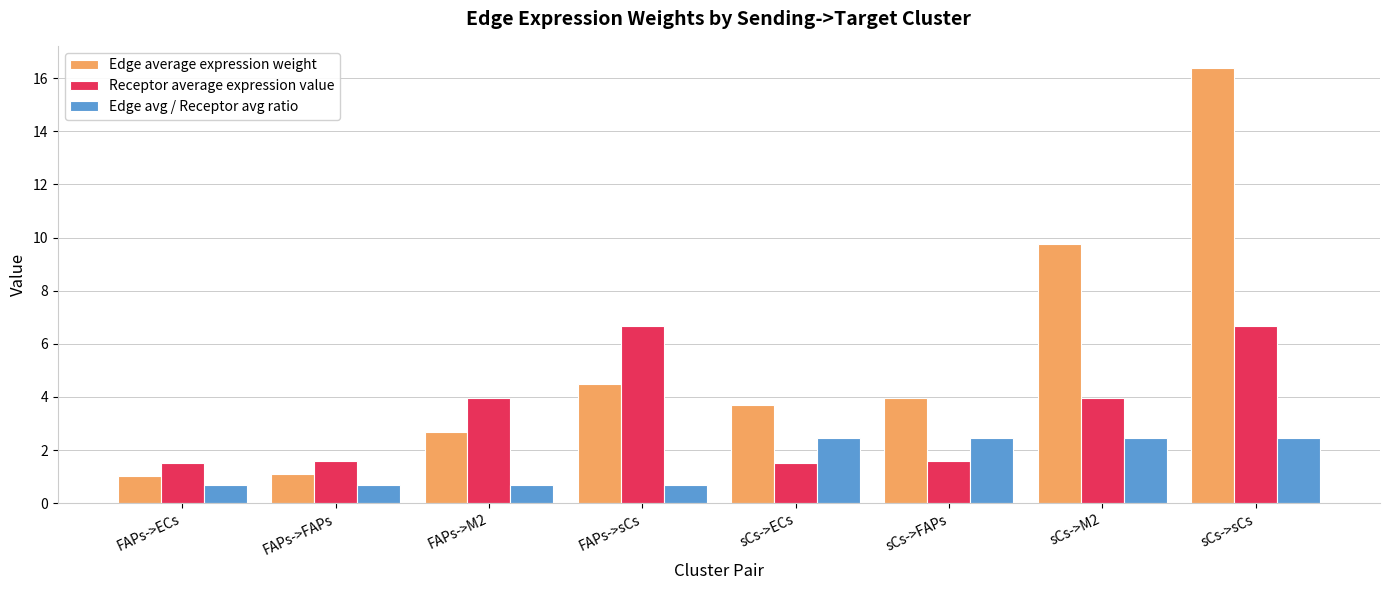

Reading left to right, what are all the values shown in this chart?

Edge average expression weight: 1.0	1.1	2.7	4.5	3.7	4.0	9.7	16.4
Receptor average expression value: 1.5	1.6	4.0	6.7	1.5	1.6	4.0	6.7
Edge avg / Receptor avg ratio: 0.7	0.7	0.7	0.7	2.5	2.5	2.5	2.5